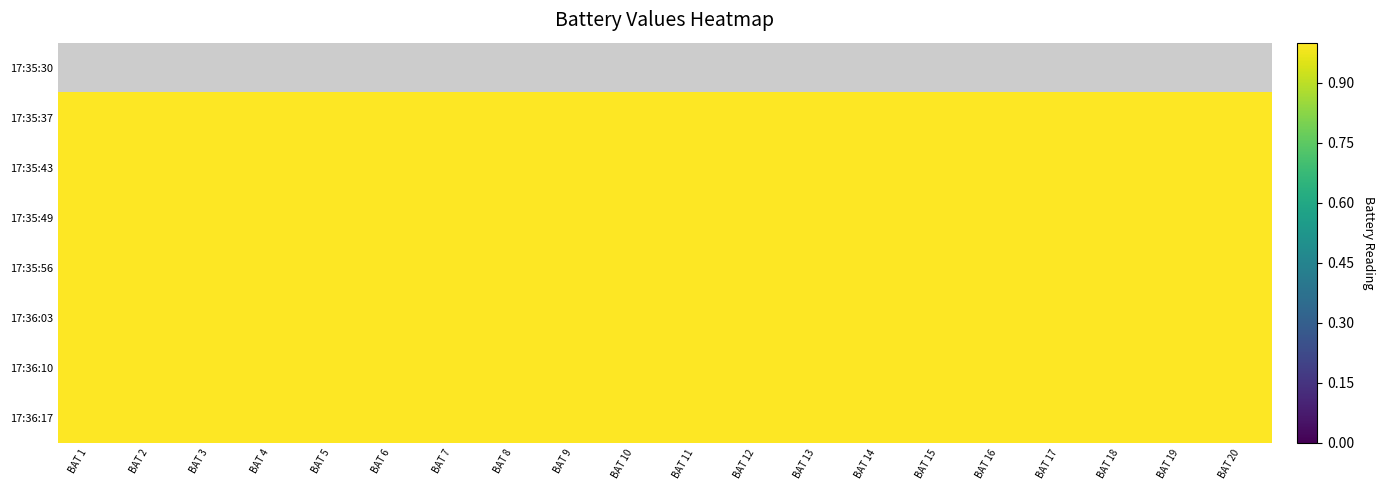

Between BAT 15 and BAT 16, which series saw the biggest shift?

17:35:37